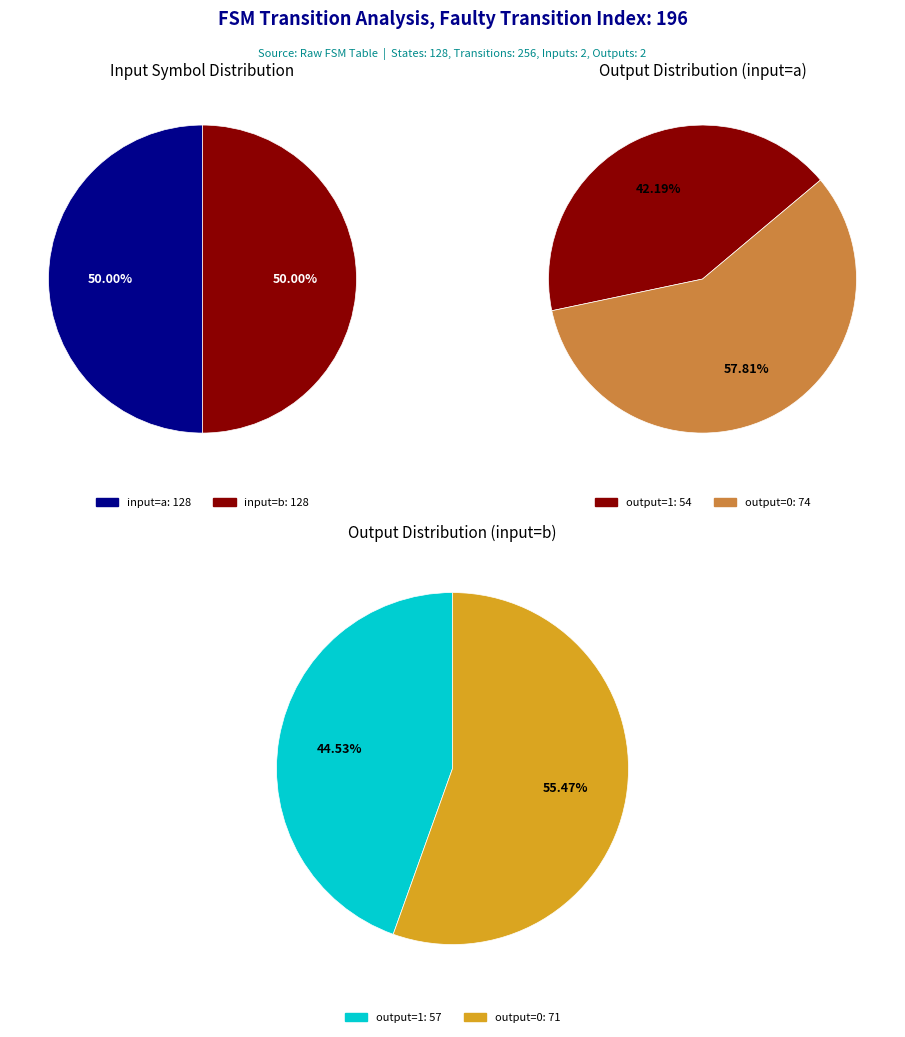

How much of the chart is everything except output=0, input=b?

72.3%